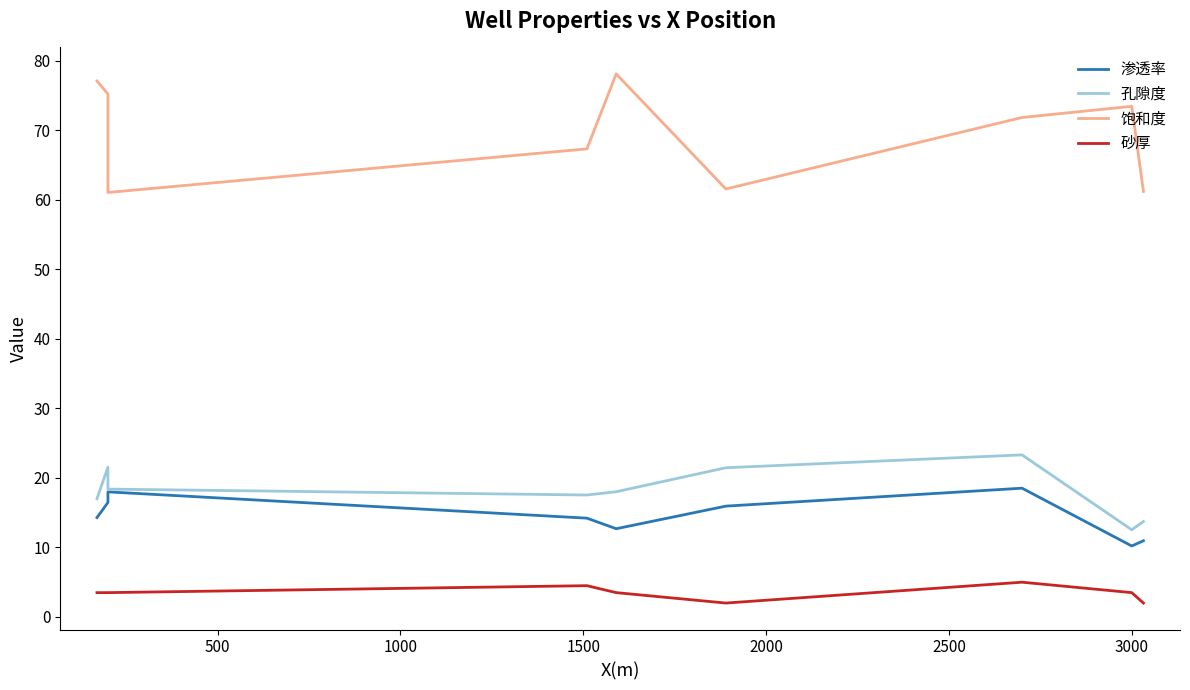

Where is 渗透率 nearest to the value 14?

1500